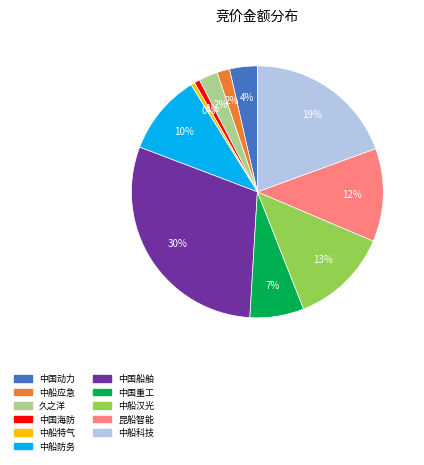

To the nearest percent, what is the average slice percentage?

9%